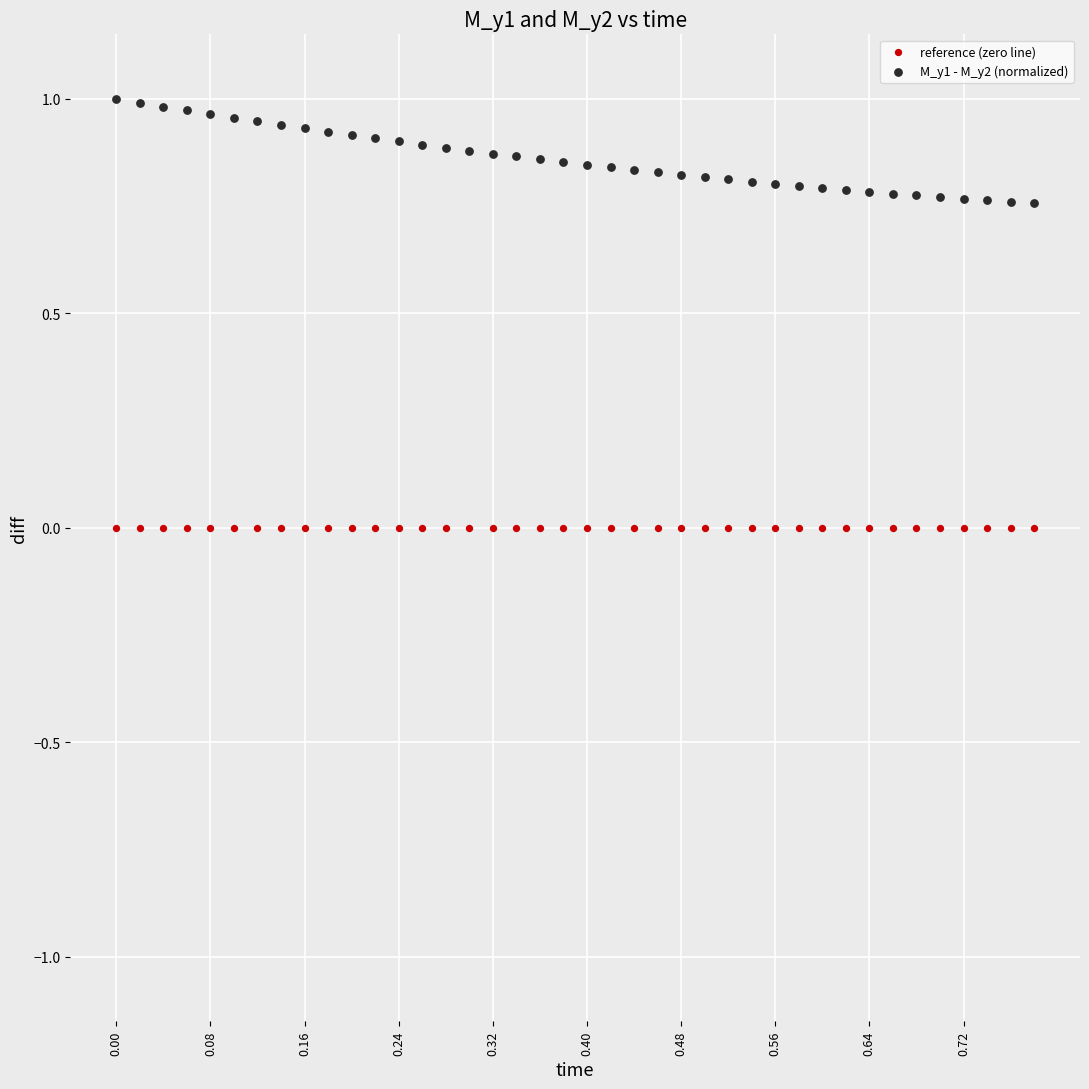

Which series reaches the maximum Y coordinate?

M_y1 - M_y2 (normalized)